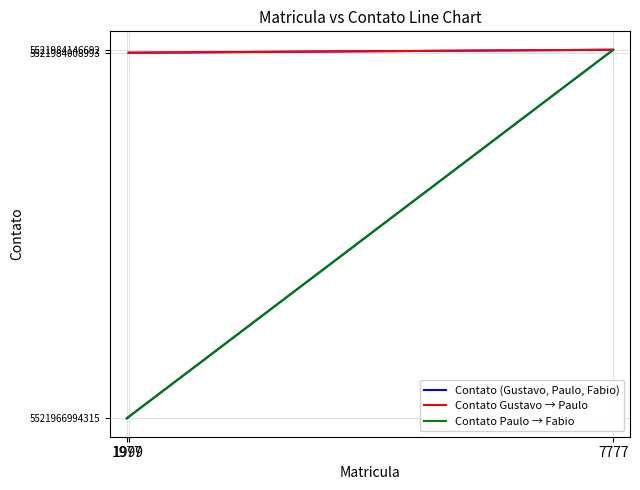

The value at 7777 is 5521984146692. True or false?

True